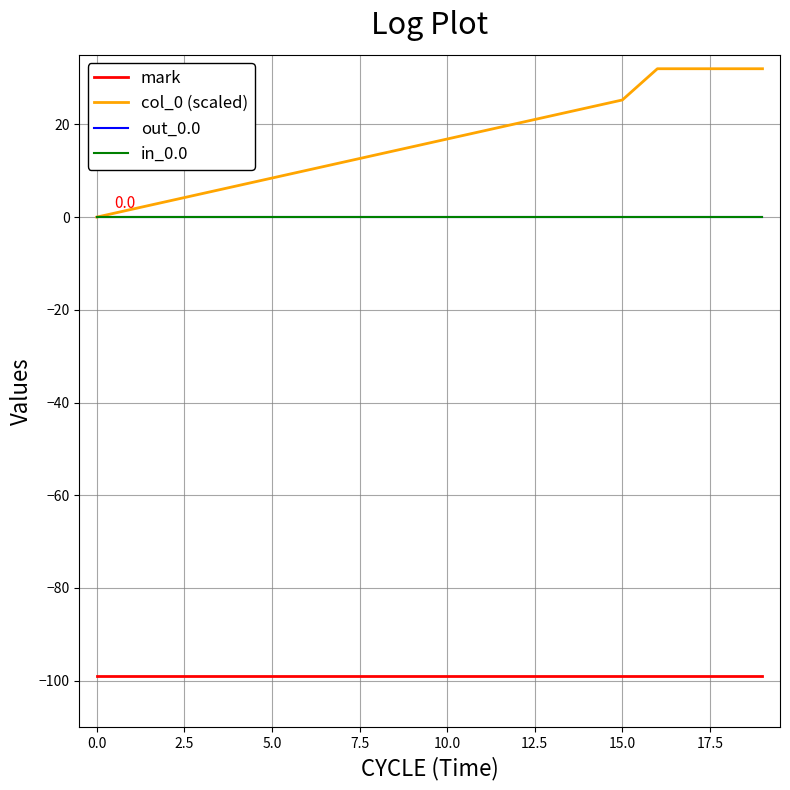

Which series has the largest range (max minus min)?

col_0 (scaled)